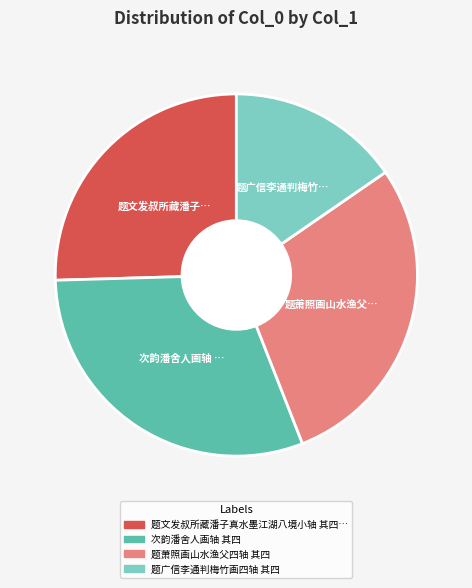

Is there a majority slice in this chart?

No